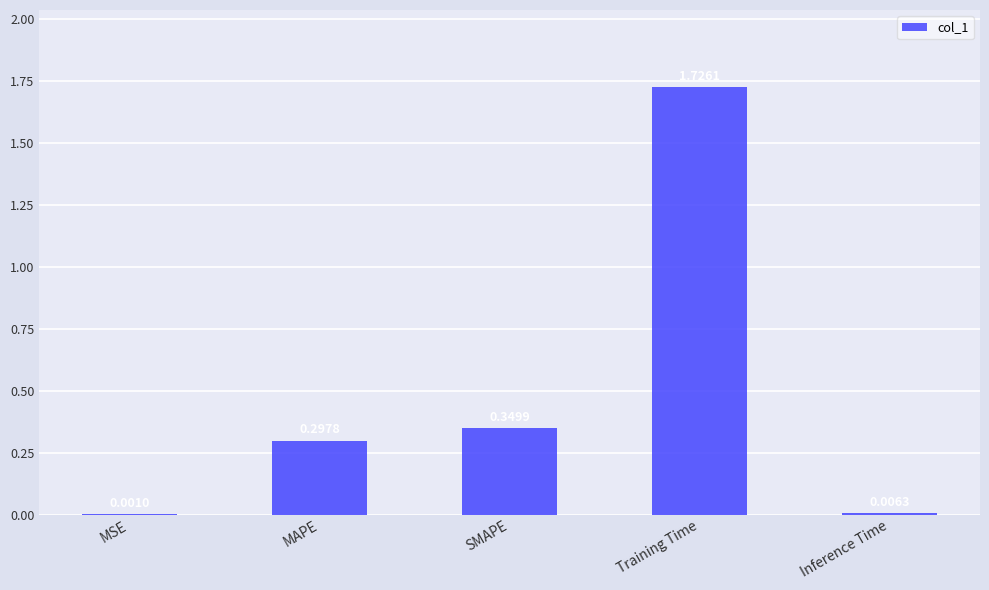

What is the sum of all values?

2.4